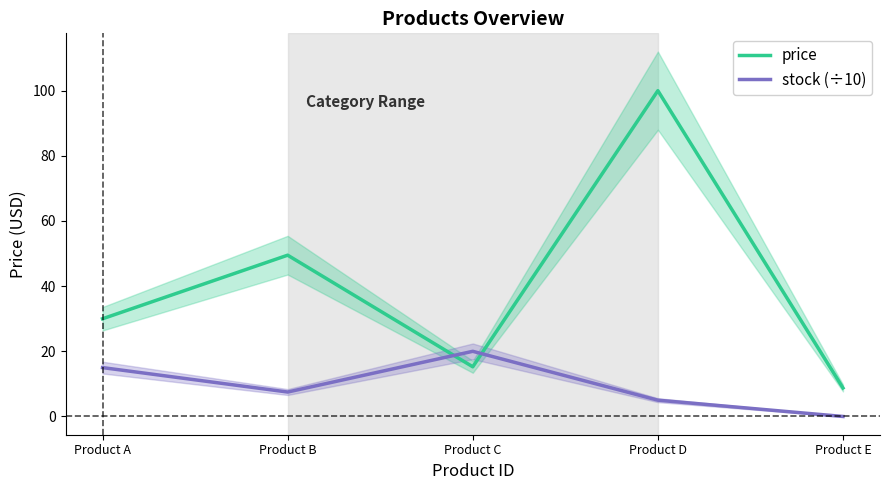

Reading left to right, extract all data points from this chart.

price: 30.0	49.5	15.2	100.0	8.8
stock (÷10): 15.0	7.5	20.0	5.0	0.0